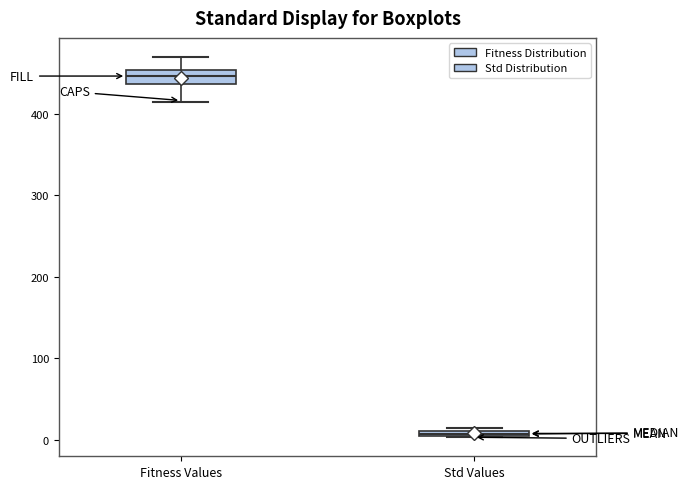

Which box's median line is the lowest?

Std Values